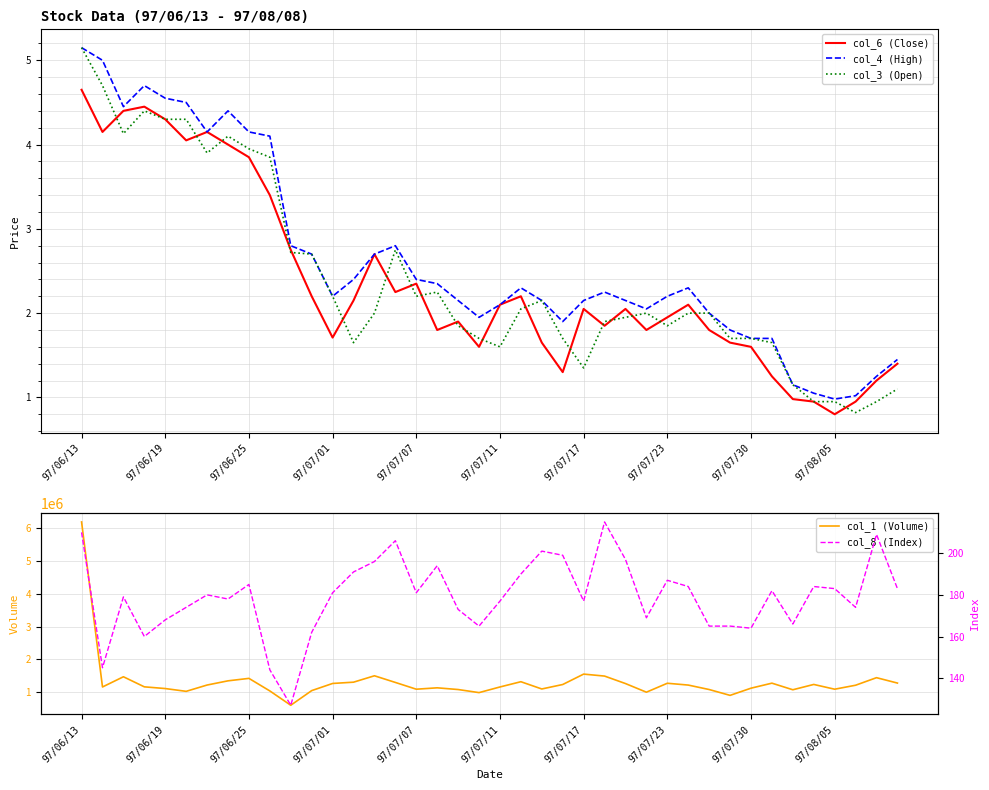

What is the highest value of the col_1 (Volume) series?

6188000